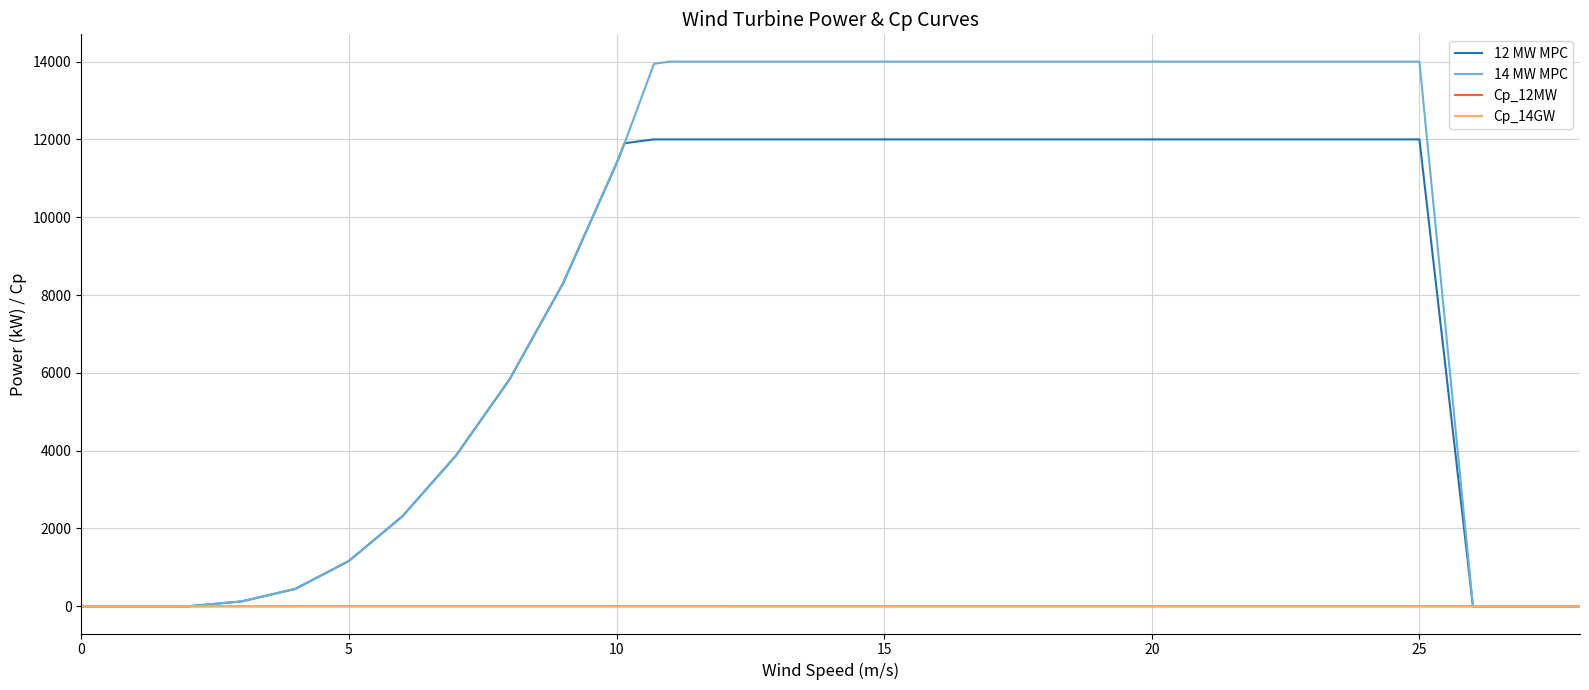

What is the greatest value displayed?

14000.0